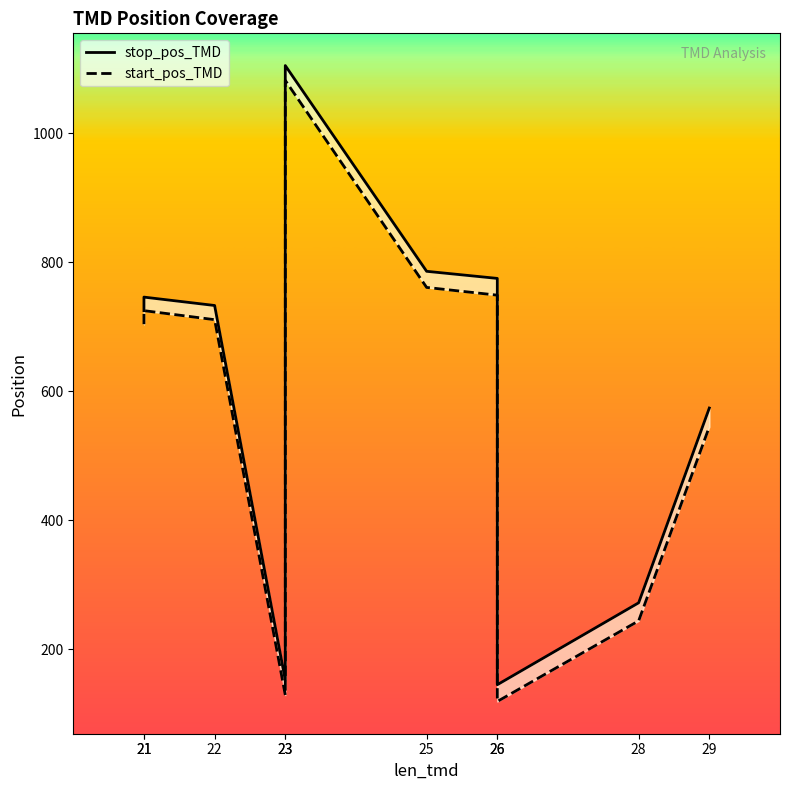

Count the number of data series in this chart.

2